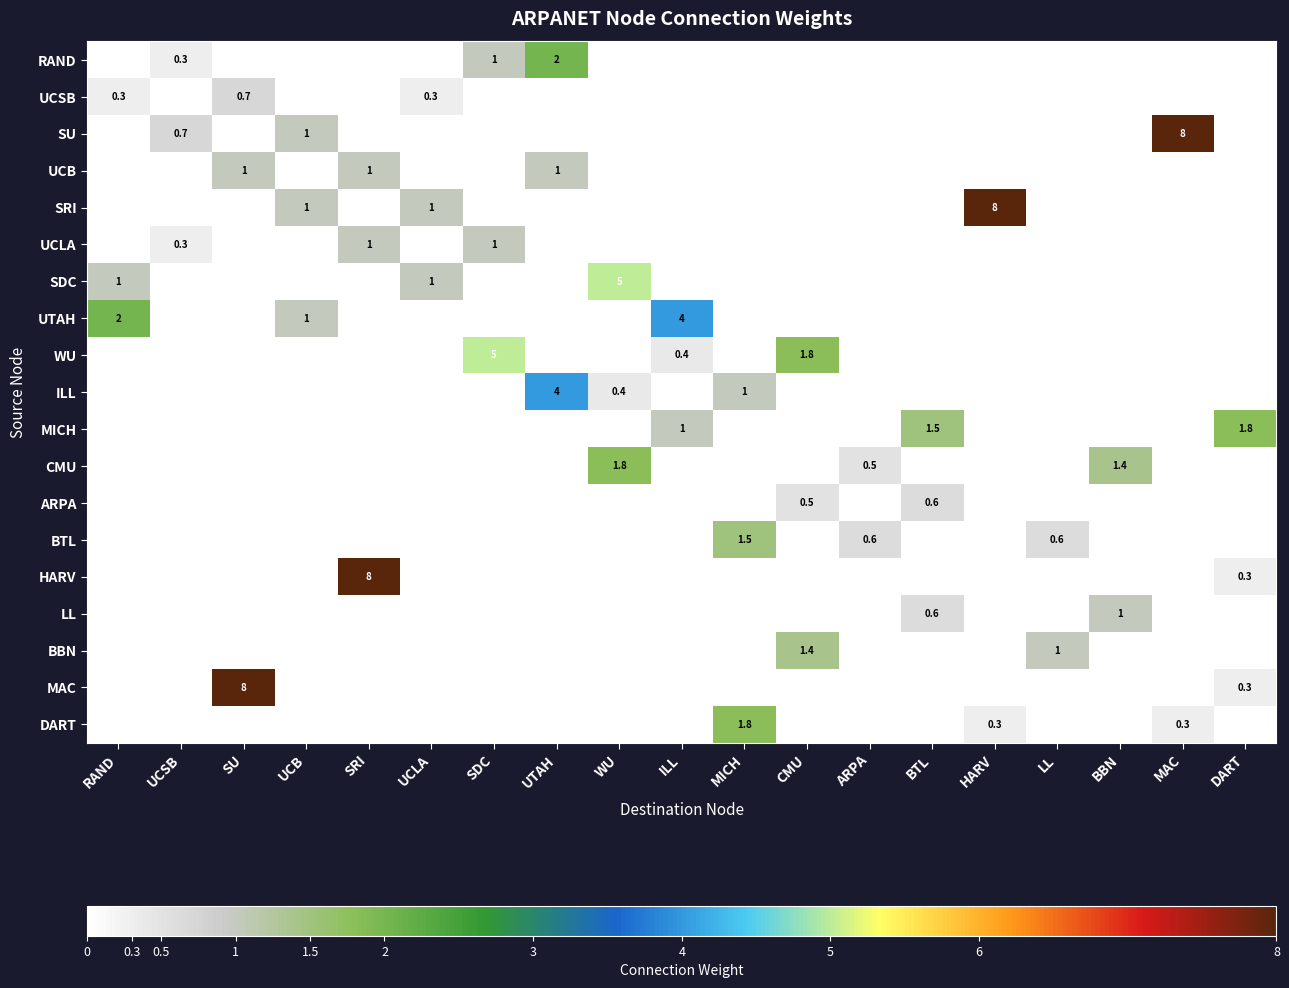

Is it true that DART equals 0.3 at MAC?

True